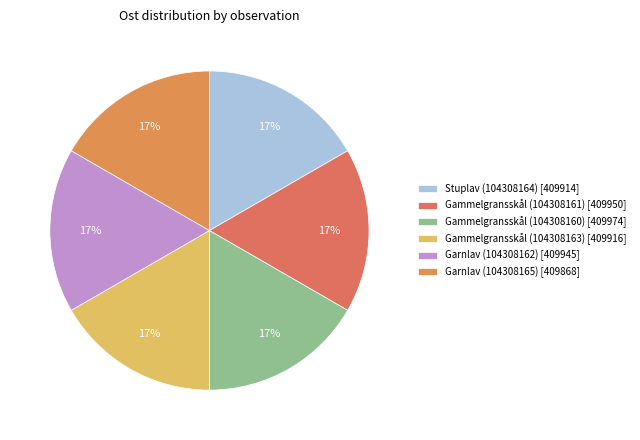

Which slice is the largest?

Gammelgransskål (104308160)